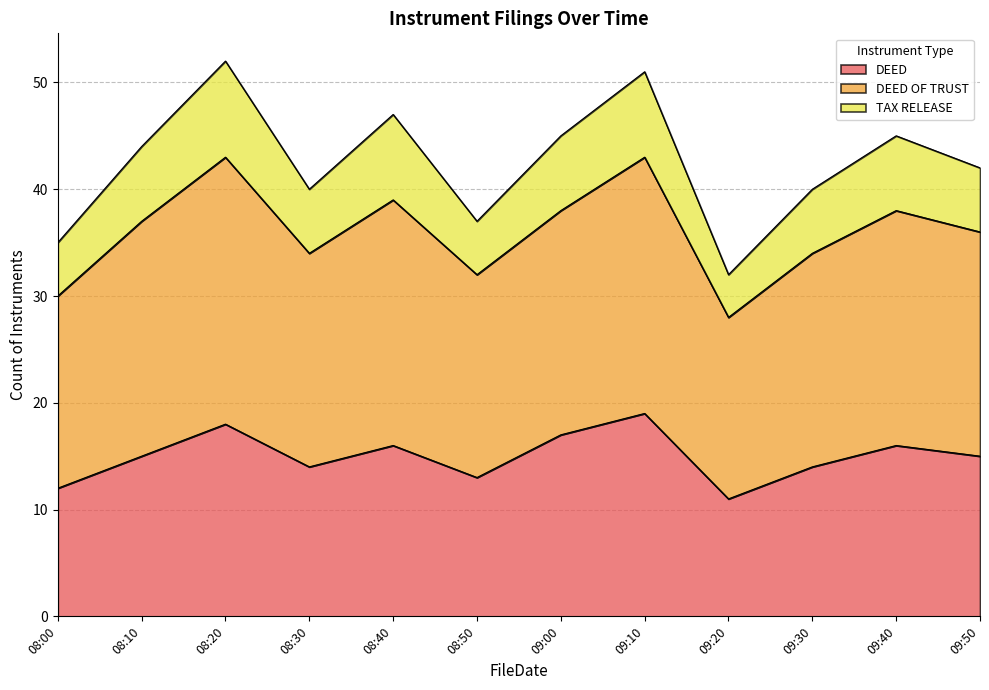

True or false: DEED OF TRUST has more than 2 interior local peaks.

True